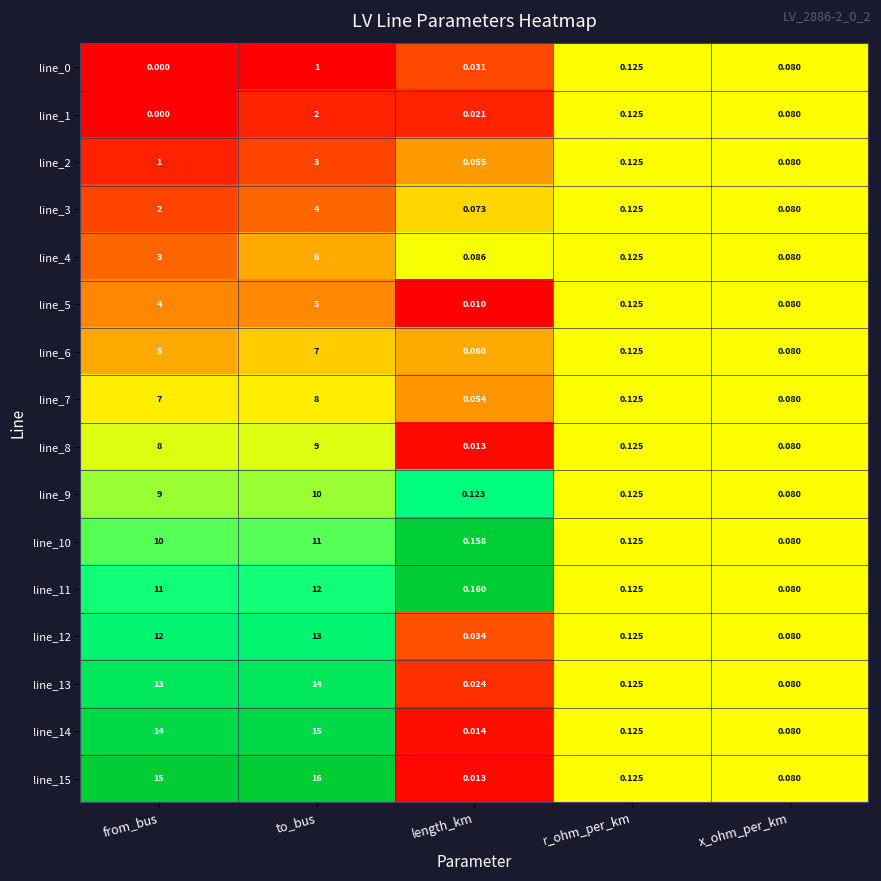

At which category is the sum across all series the highest?

to_bus